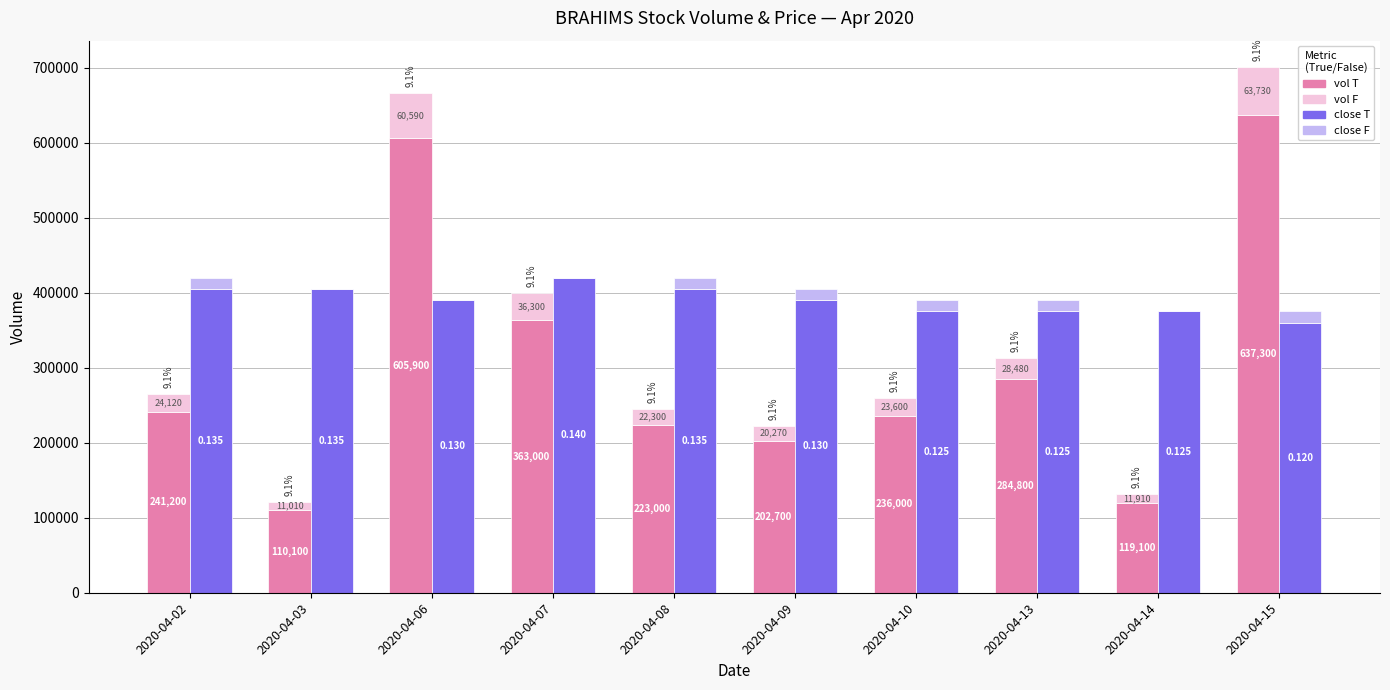

What is the maximum value for vol F?

63730.0